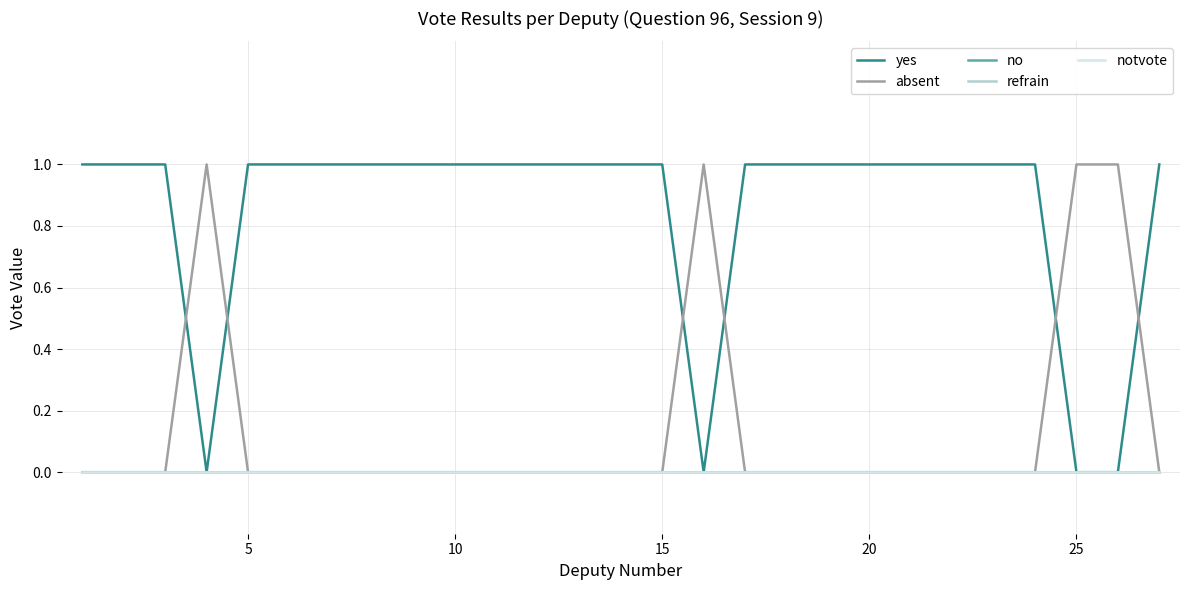

At how many categories does at least one series exceed 0?

27